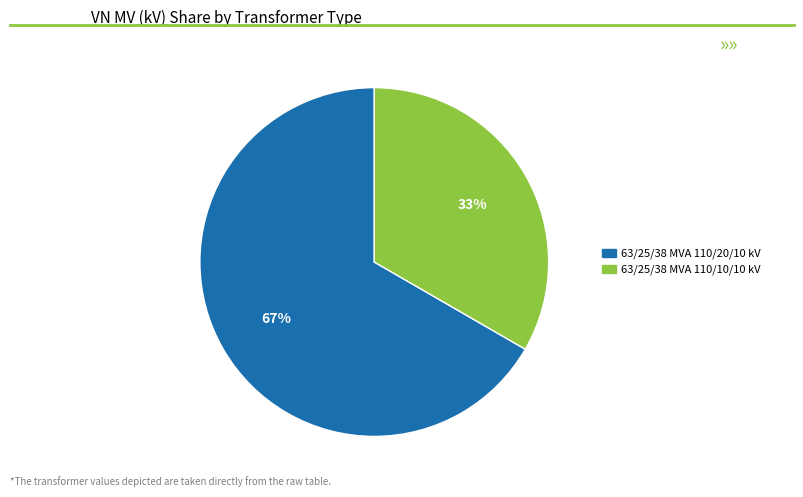

Which has a higher value, 63/25/38 MVA 110/20/10 kV or 63/25/38 MVA 110/10/10 kV?

63/25/38 MVA 110/20/10 kV